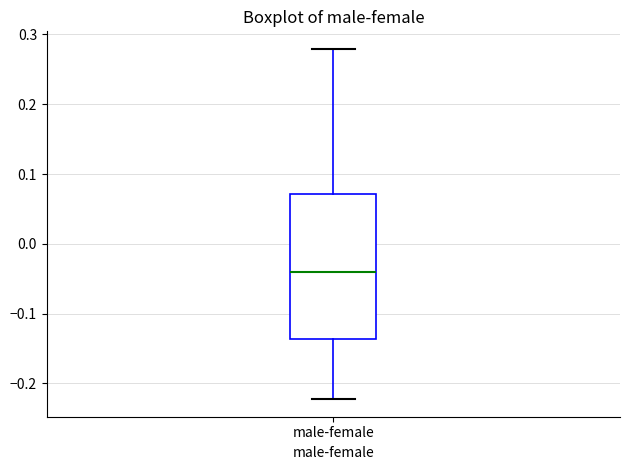

Transcribe this box plot: give where the median line is, the range the box spans, and where the two whiskers end, as read against the y-axis. The values are not printed on the chart, so give them approximately, as read against the axis.

median -0.04, box -0.14 to 0.07, whiskers -0.22 to 0.28